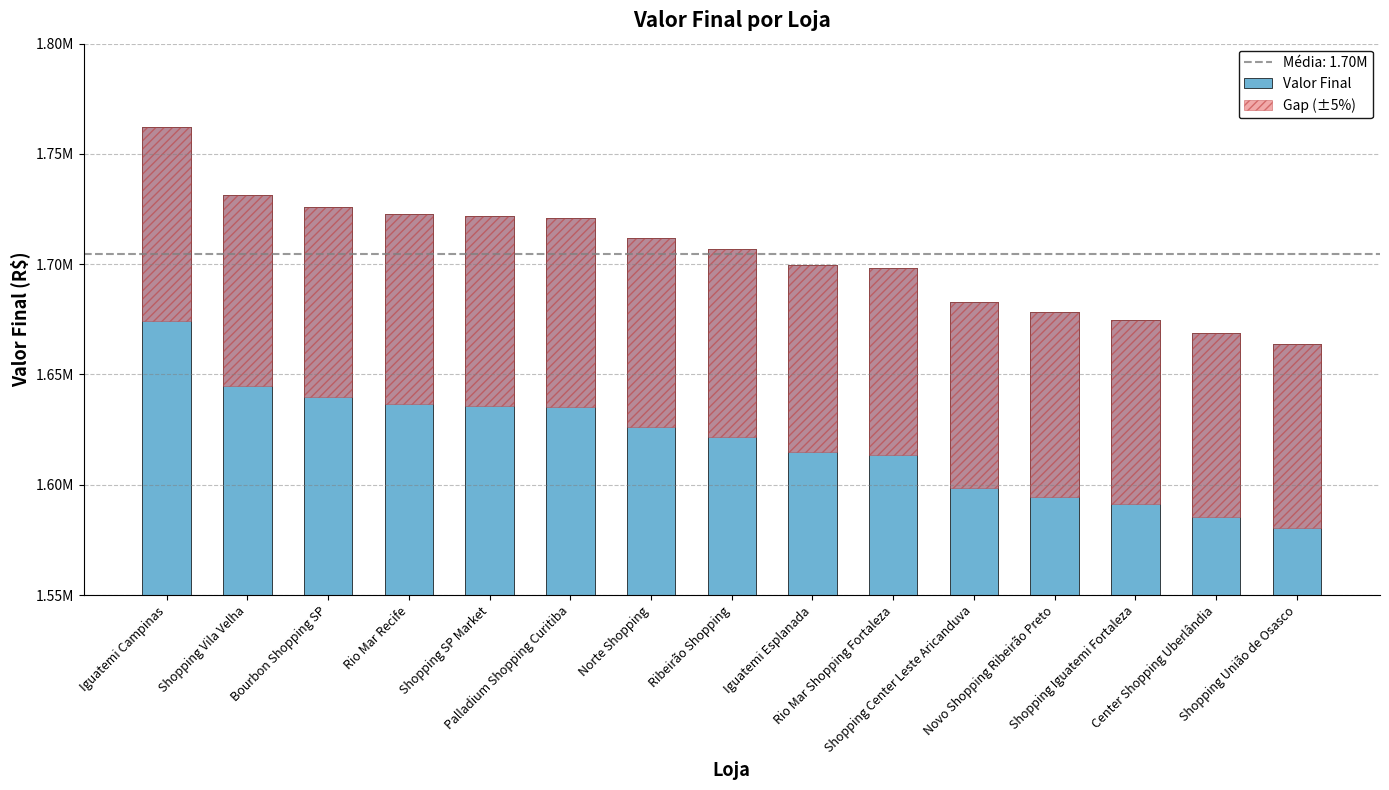

Reading left to right, what are all the values shown in this chart?

Valor Final: 1762419.0	1731167.0	1726110.0	1722766.0	1721763.0	1721120.0	1711968.0	1707122.0	1699681.0	1698430.0	1682870.0	1678225.0	1674824.0	1668921.0	1663770.0
Gap (±5%): 88120.9	86558.4	86305.5	86138.3	86088.1	86056.0	85598.4	85356.1	84984.1	84921.5	84143.5	83911.2	83741.2	83446.1	83188.5